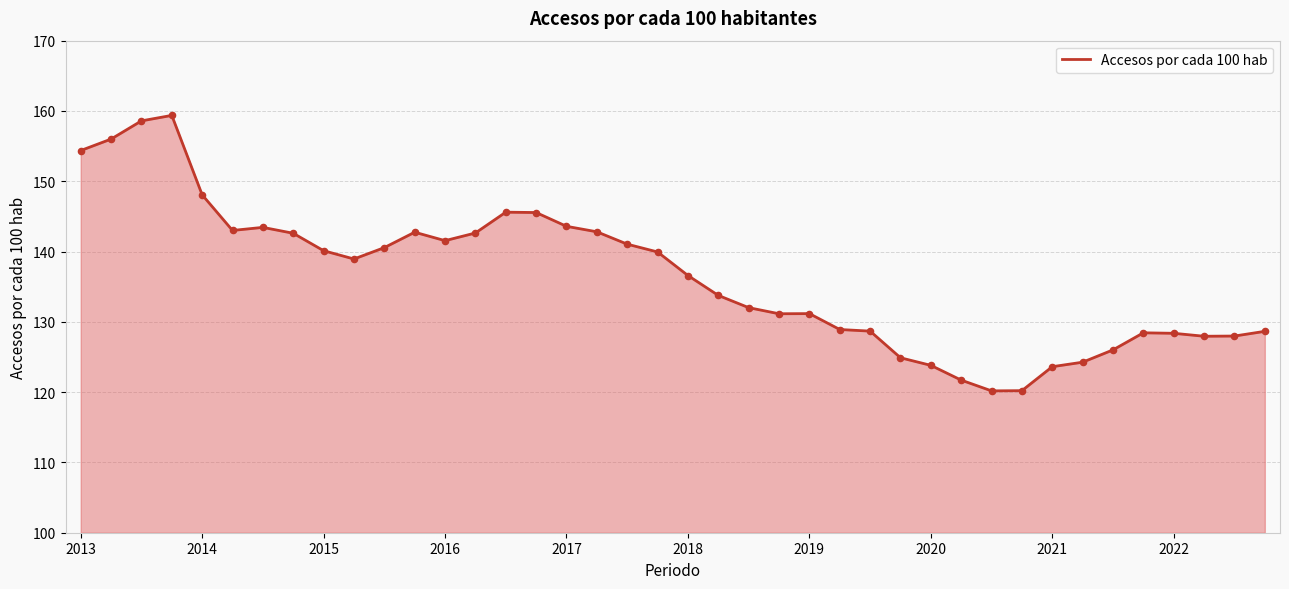

What is the maximum value shown in the chart?

159.4